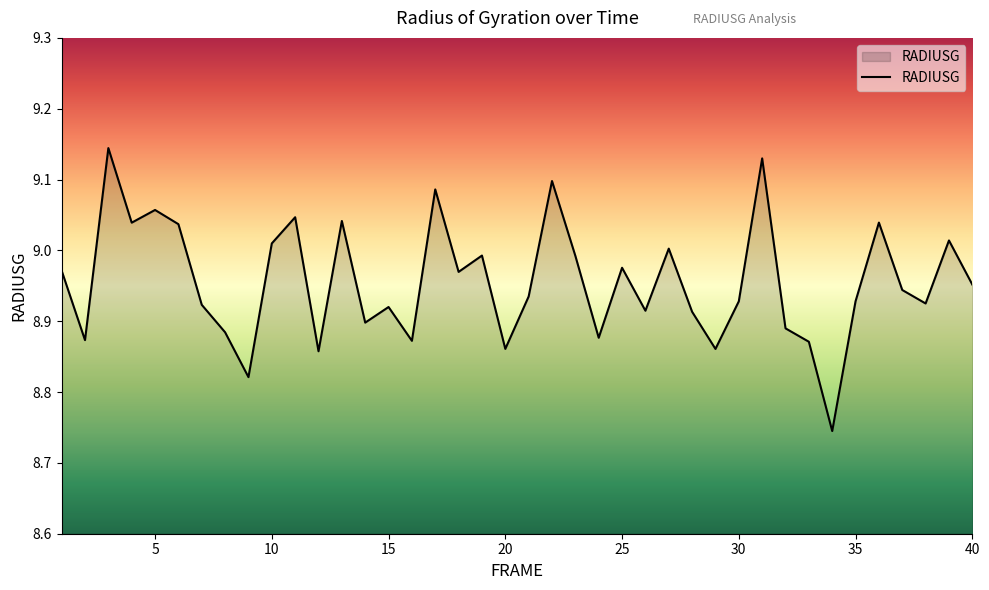

What is the difference between the maximum and minimum values?

0.4